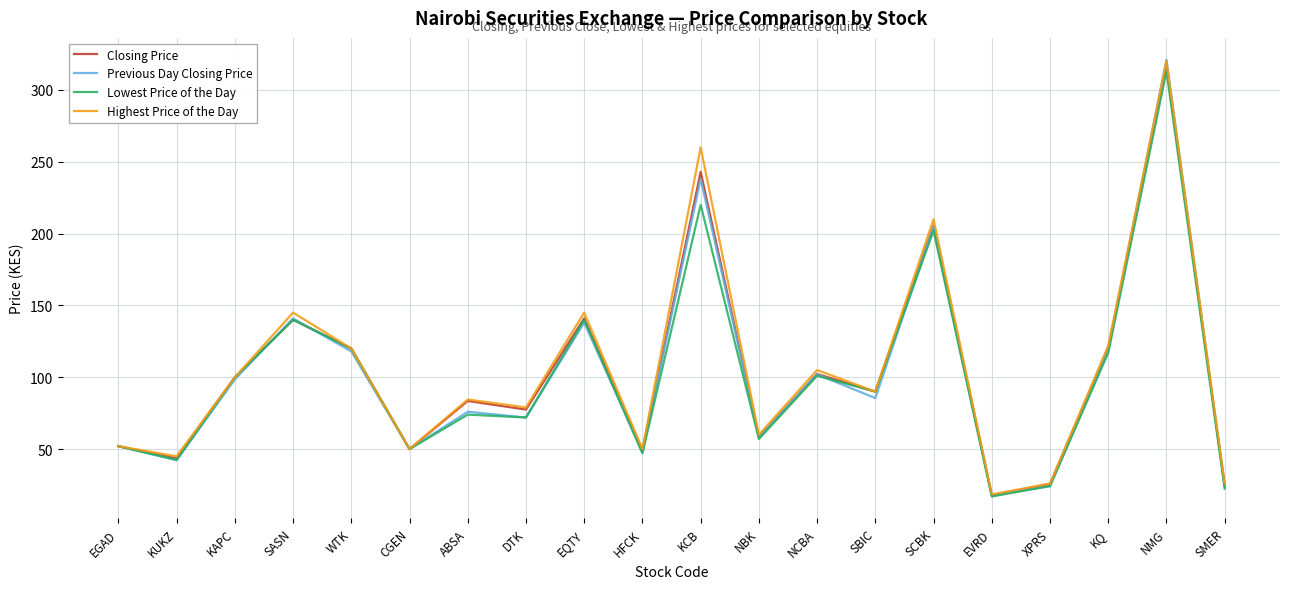

True or false: Lowest Price of the Day and Previous Day Closing Price cross at least once.

True